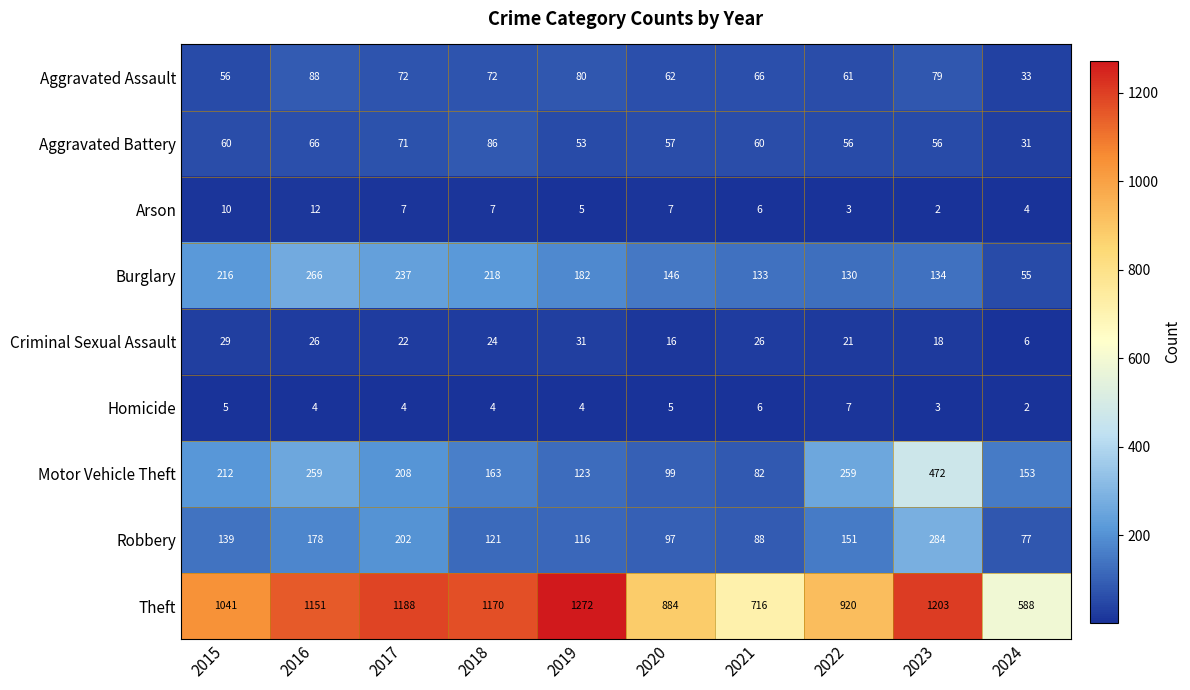

What is the sum of all Robbery values?

1453